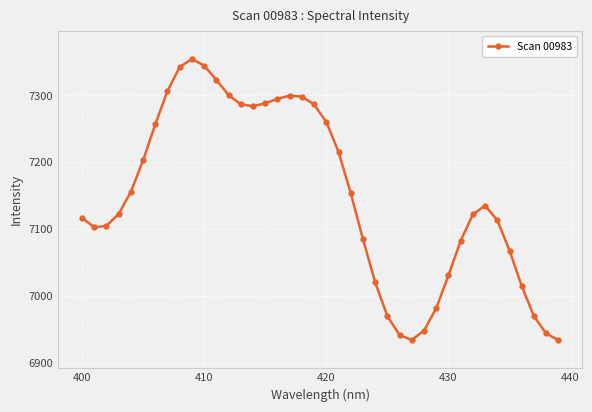

What is the sum of all values?

285996.7